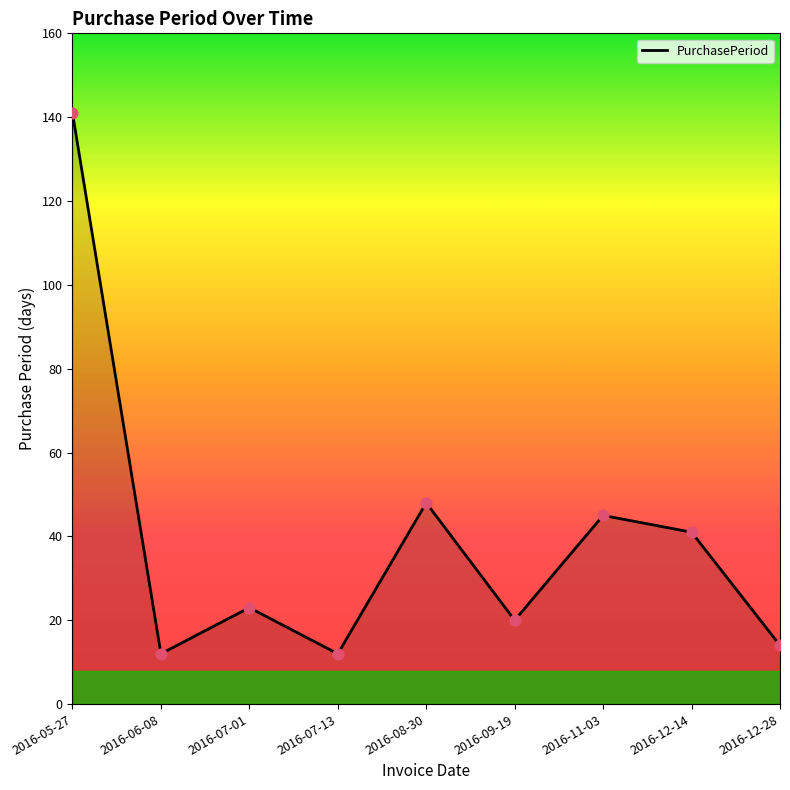

Between 2016-12-14 and 2016-07-01, which is larger?

2016-12-14